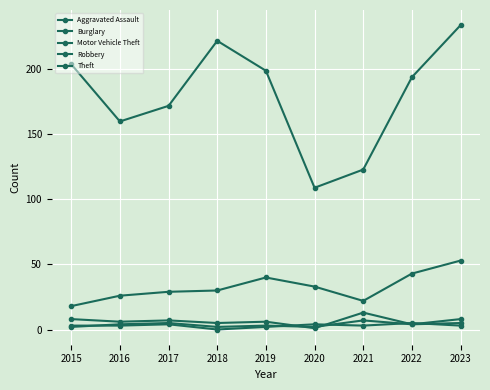

Which series has the largest total across all categories?

Theft